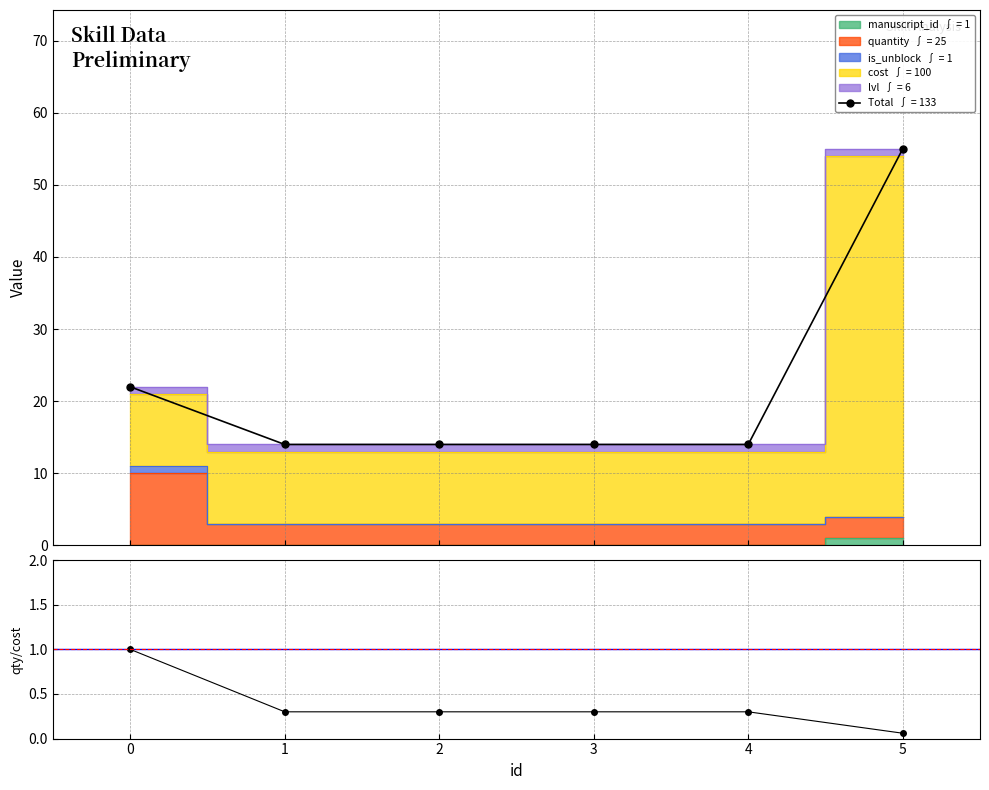

Does the chart have visible grid lines?

Yes